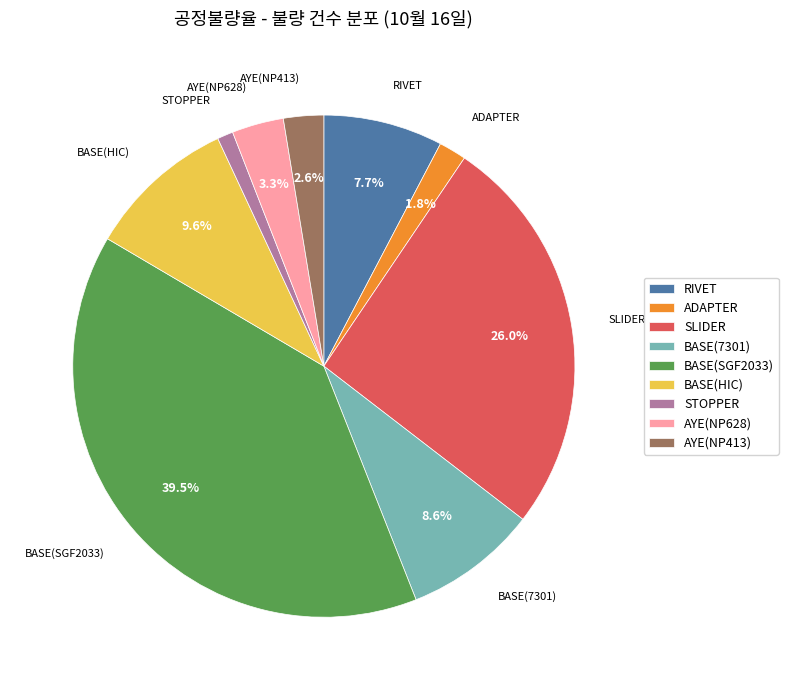

Is the sum of SLIDER and BASE(SGF2033) greater than half?

Yes